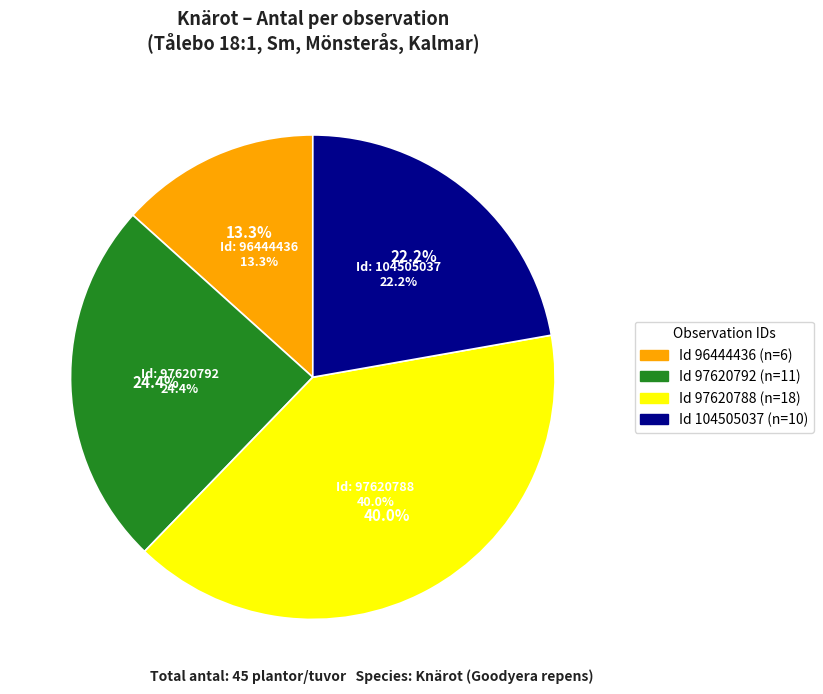

True or false: 97620788 accounts for 40% of the total.

True